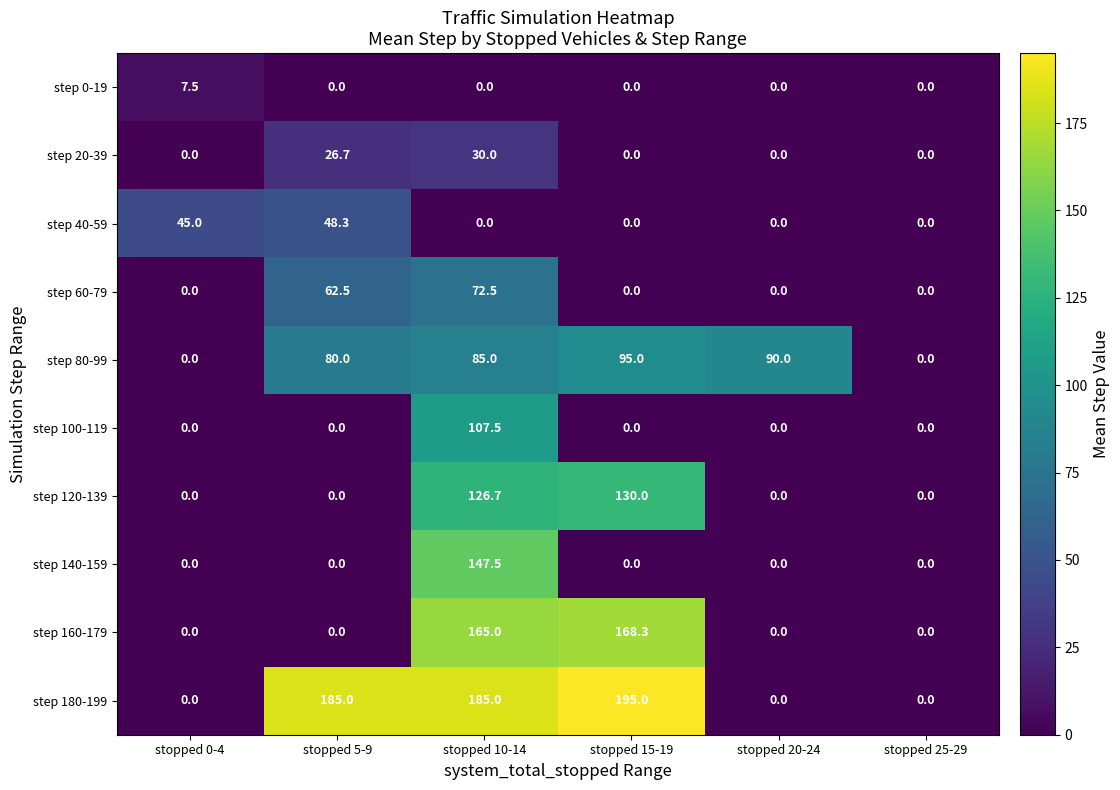

True or false: step 60-79 has a value of 0.0 at stopped 0-4.

True